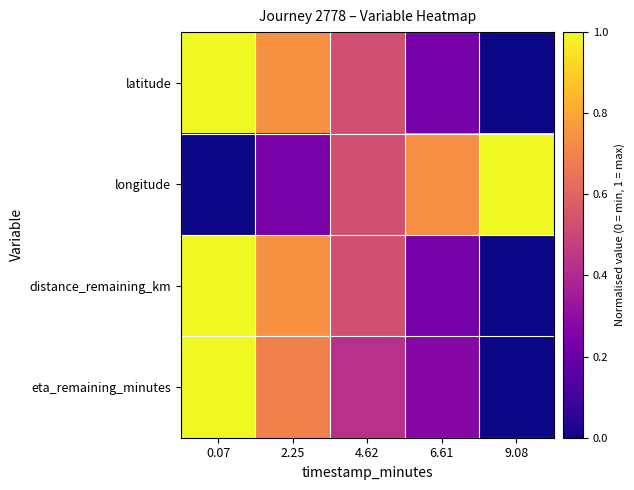

Which series has the largest range (max minus min)?

latitude